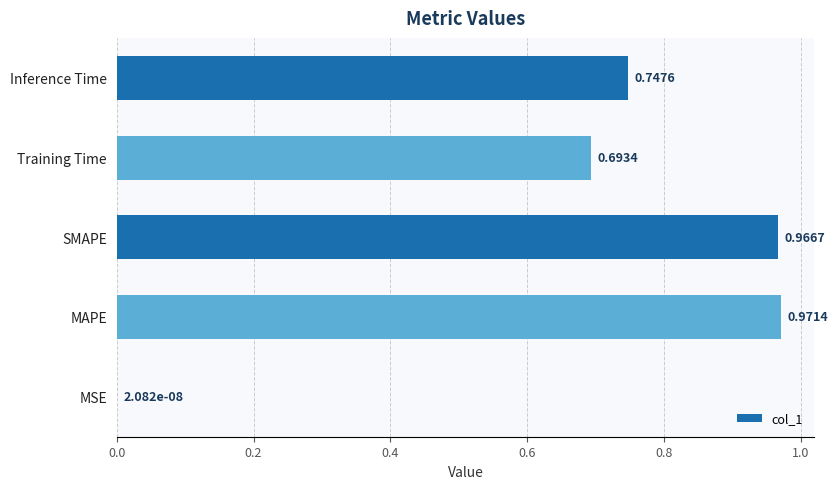

What is the change in value from SMAPE to Training Time?

-0.3